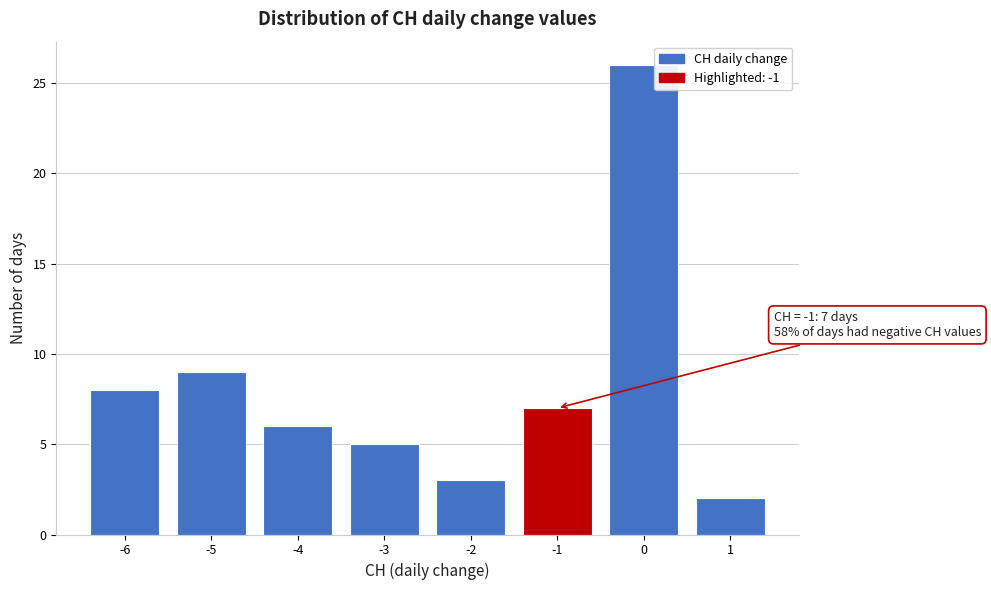

Which range on the x-axis has the tallest bar?

-0.5 to 0.5